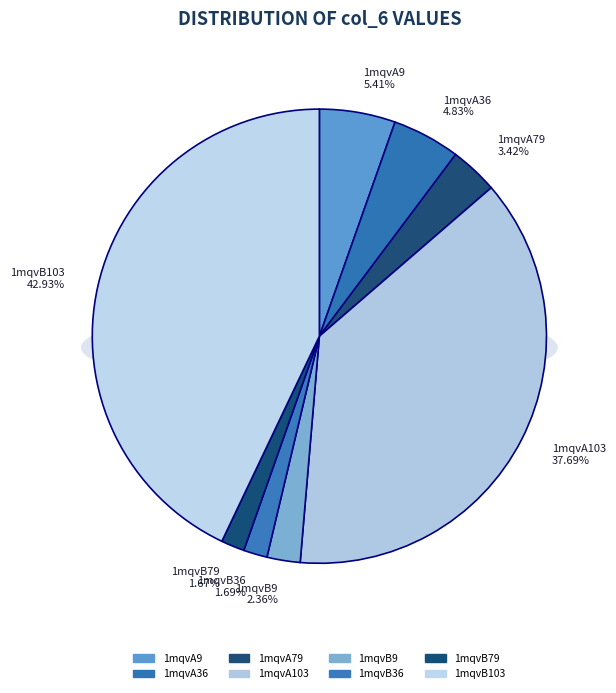

To the nearest percent, what percentage of the pie is 1mqvA36?

5%